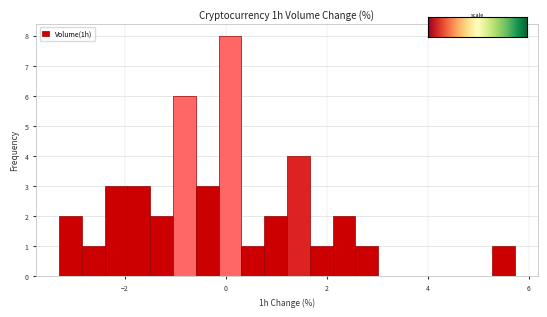

Read against the x-axis, roughly where is the centre of the tallest bar?

0.0